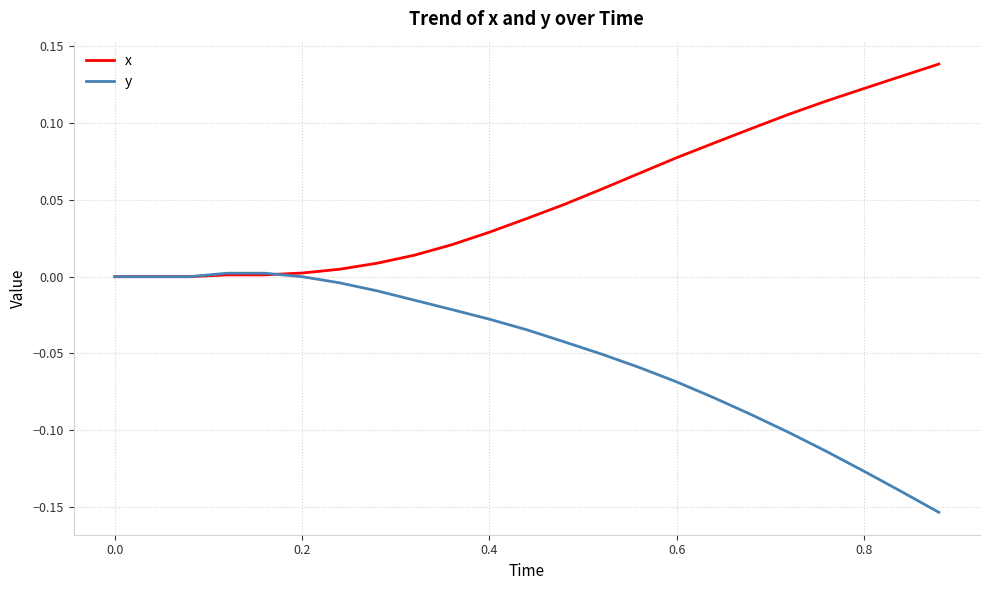

Rank the series by their maximum value, from highest to lowest.

x, y